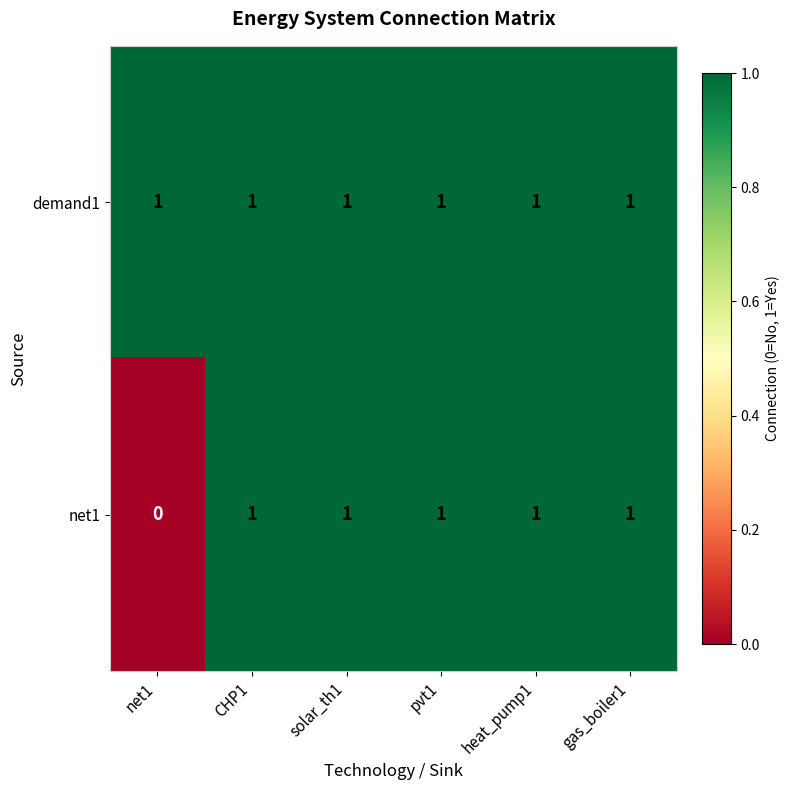

List the series in order of their overall mean, highest first.

demand1, net1